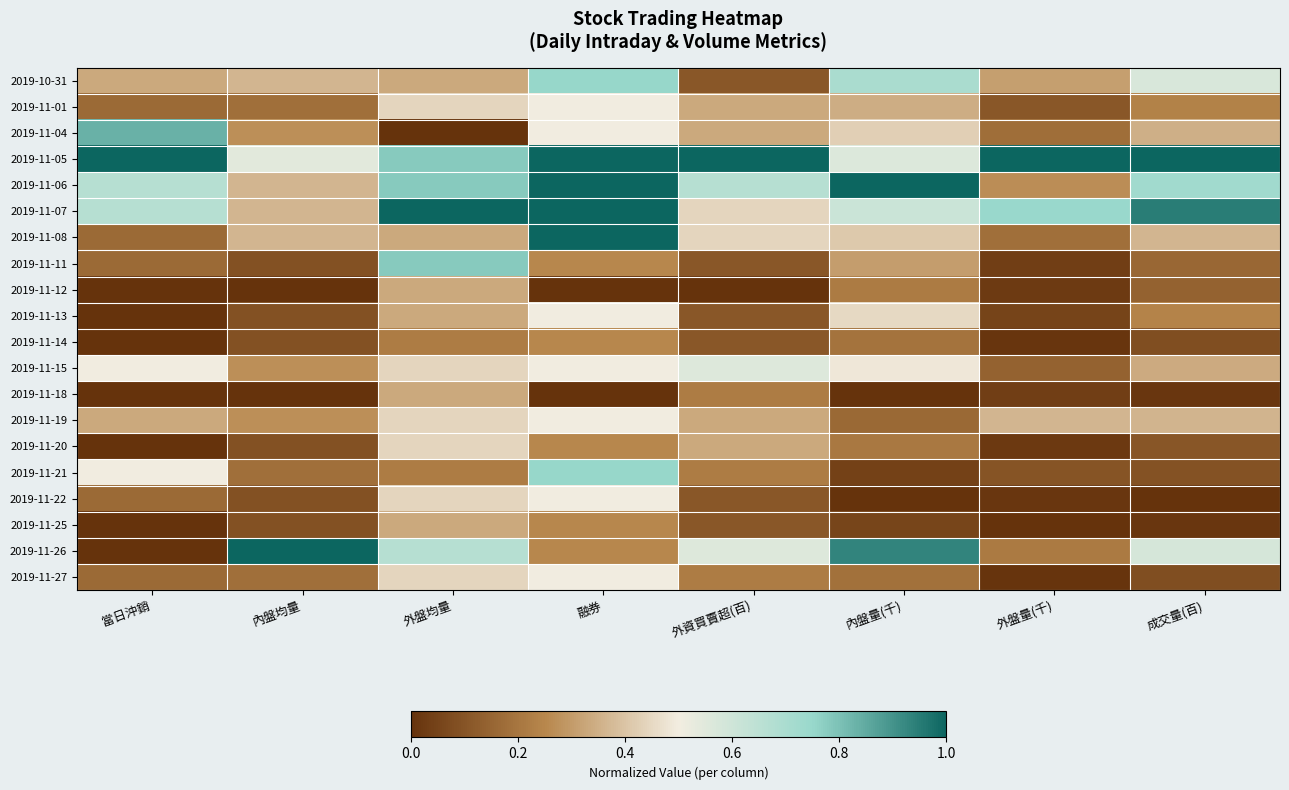

At which category does the chart reach its minimum across all series?

外盤均量